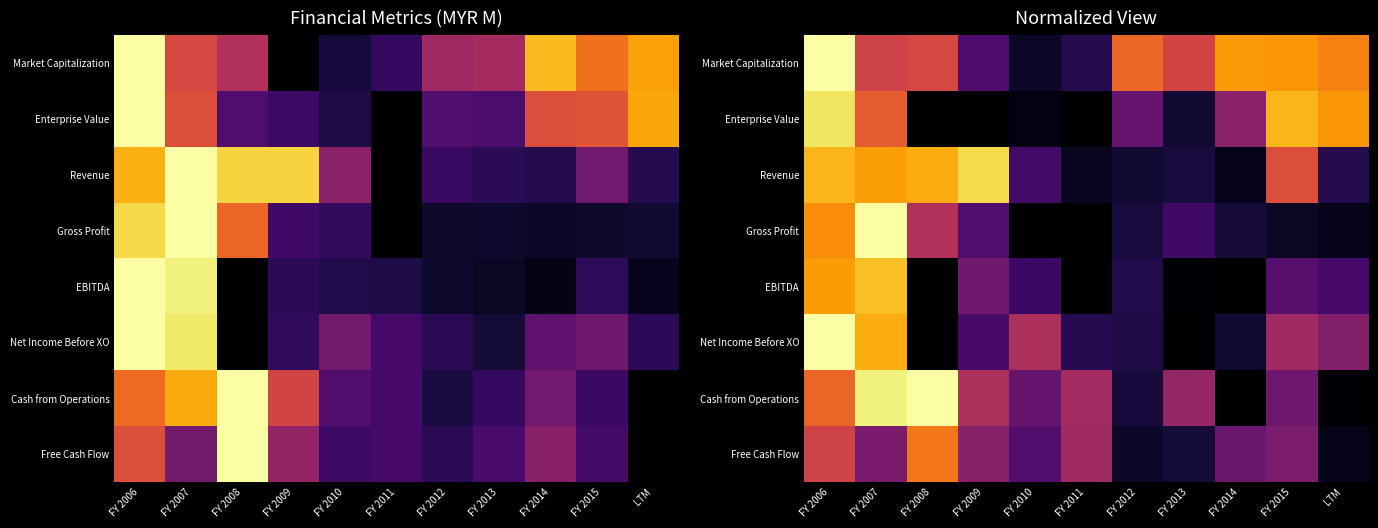

At FY 2012, list the series in order from smallest to largest.

Free Cash Flow, Revenue, Cash from Operations, Gross Profit, Net Income Before XO, EBITDA, Enterprise Value, Market Capitalization